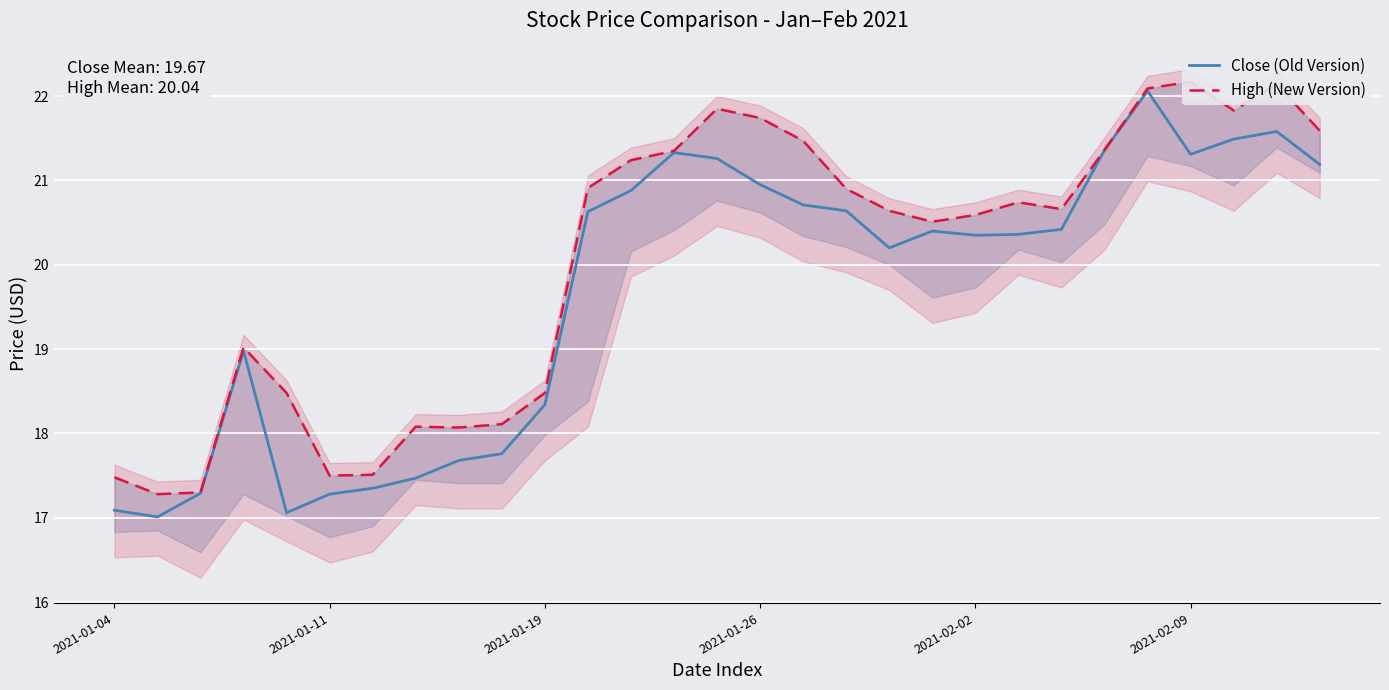

What are all the series names shown in the legend?

Close (Old Version), High (New Version)